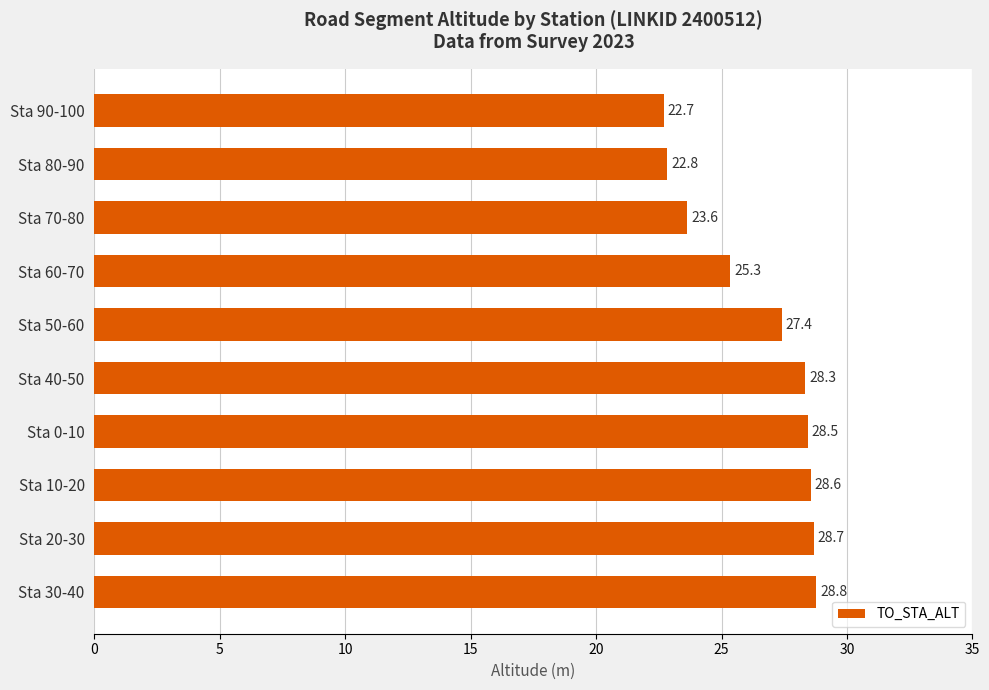

How many bars are there in total?

10